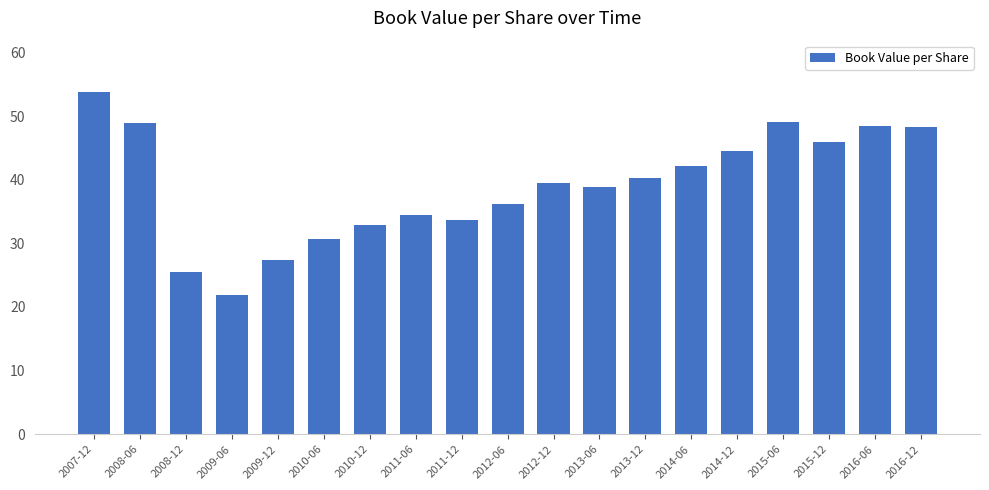

What is the maximum value shown in the chart?

53.8